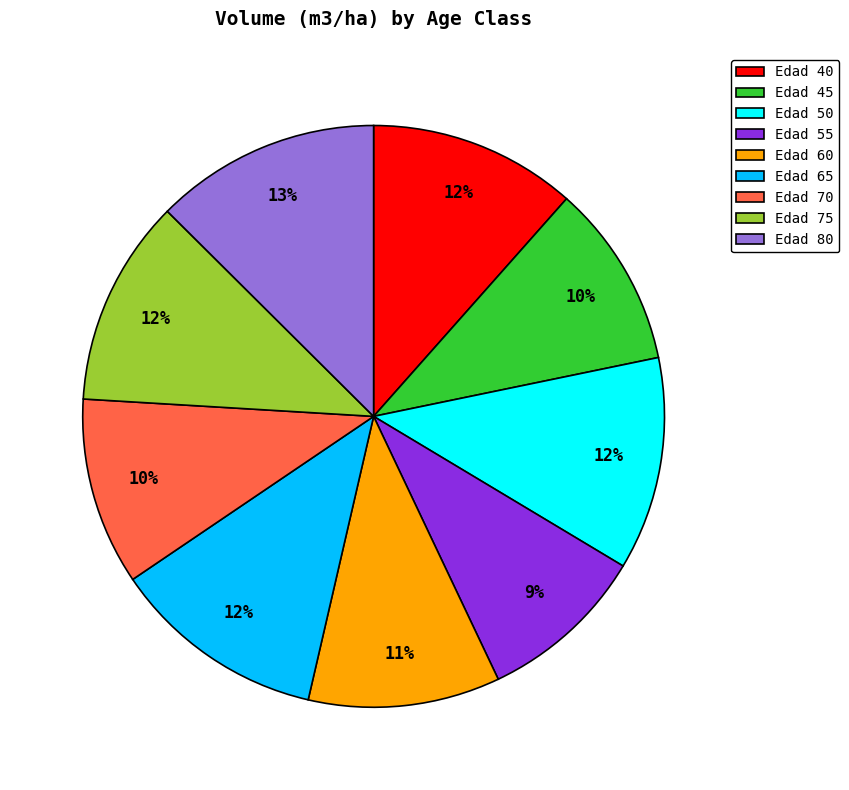

To the nearest percent, what is the combined percentage of Edad 70 and Edad 40?

22%